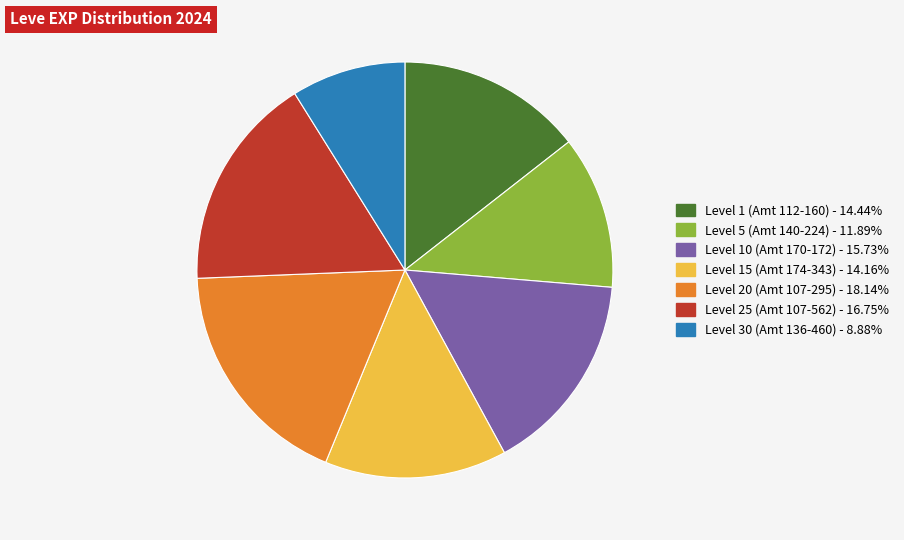

How many segments does this pie chart have?

7